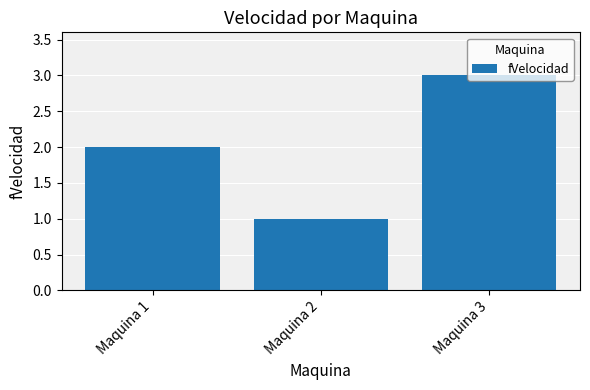

How many bars are there in total?

3